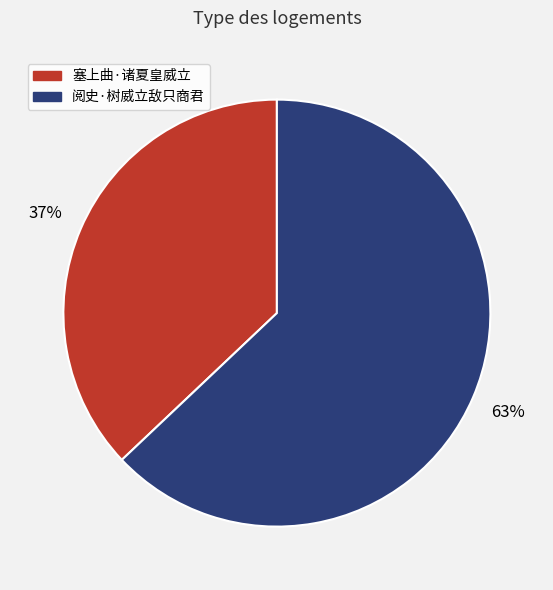

Does any single category account for the majority?

Yes